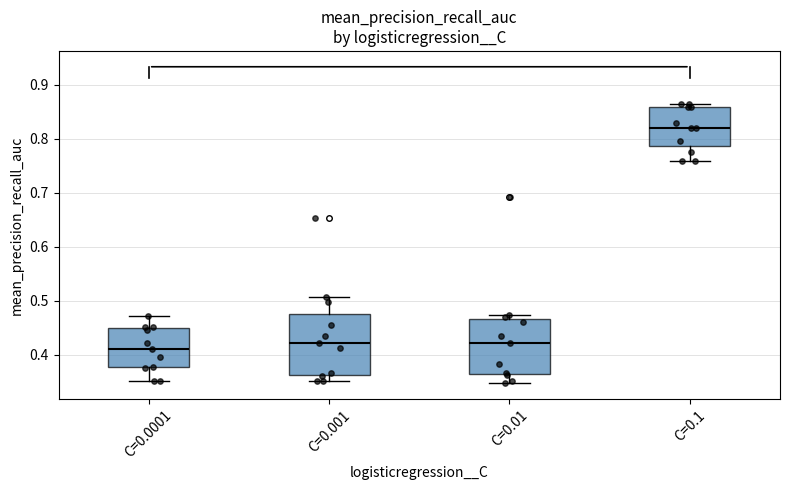

Where is the upper edge of the box for C=0.01 on the y-axis? The values are not printed on the chart, so give them approximately, as read against the axis.

0.46